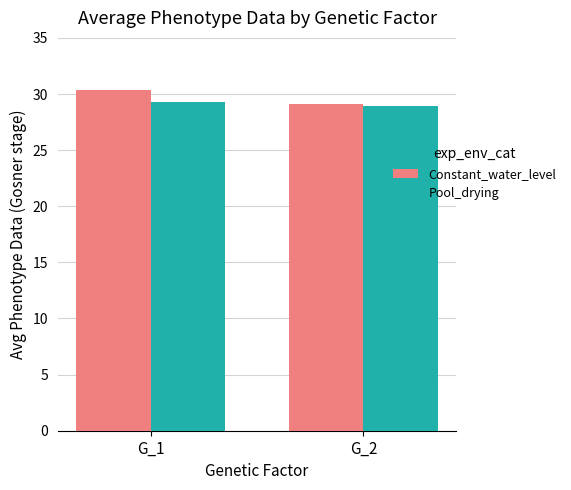

Which series changed the most between G_1 and G_2?

Constant_water_level